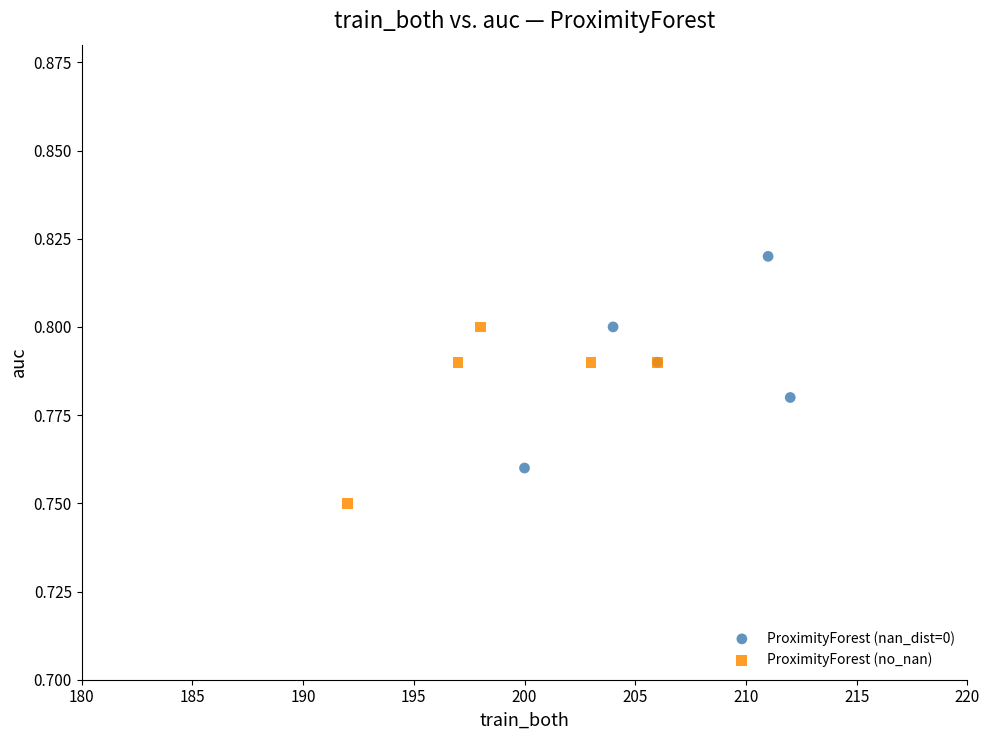

What are all the series names shown in the legend?

ProximityForest (nan_dist=0), ProximityForest (no_nan)